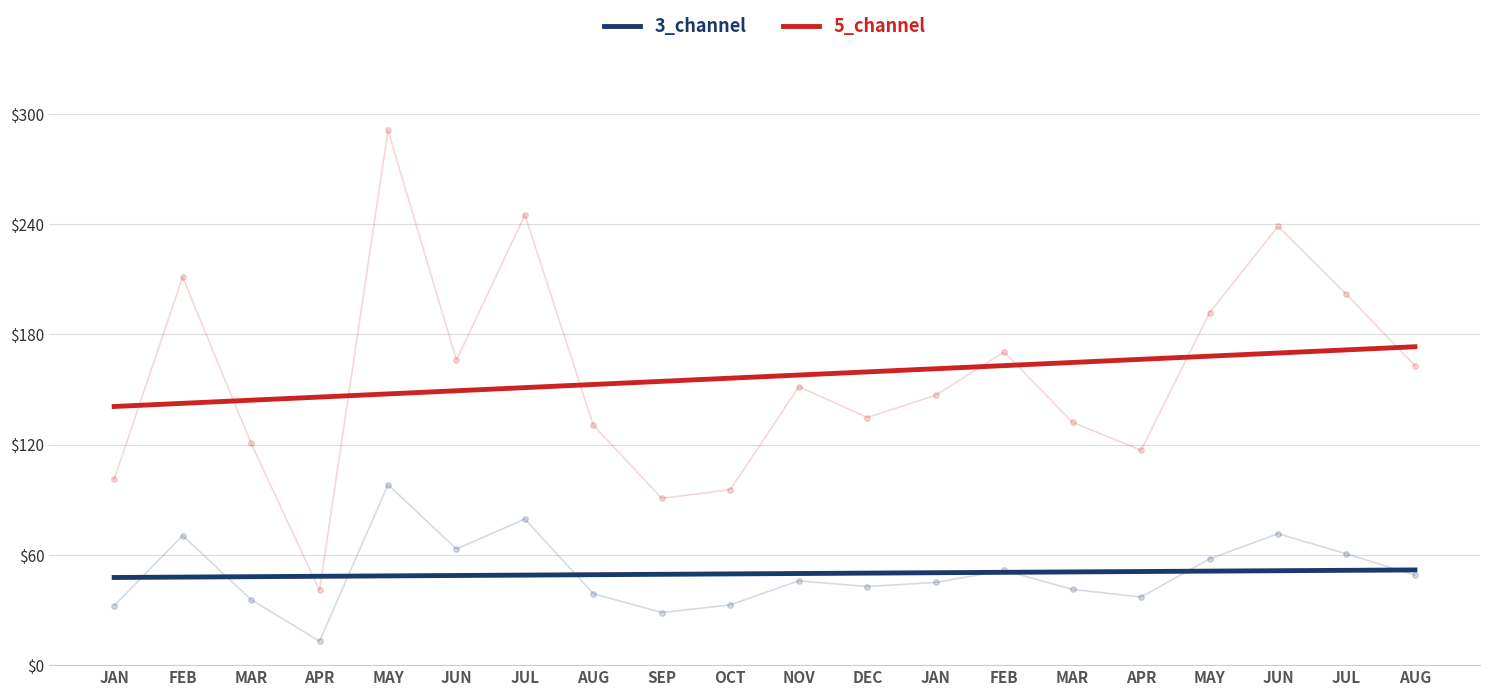

What is the difference between the second highest and minimum values in the 5_channel series?

30.8